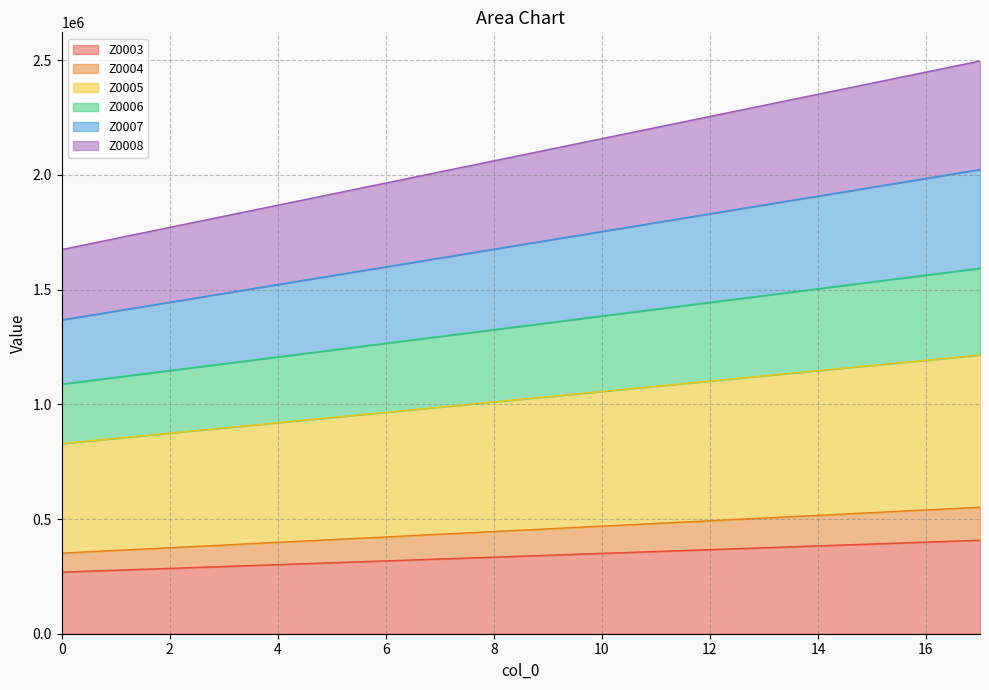

What is the total value across all series at 4?

1868376.0